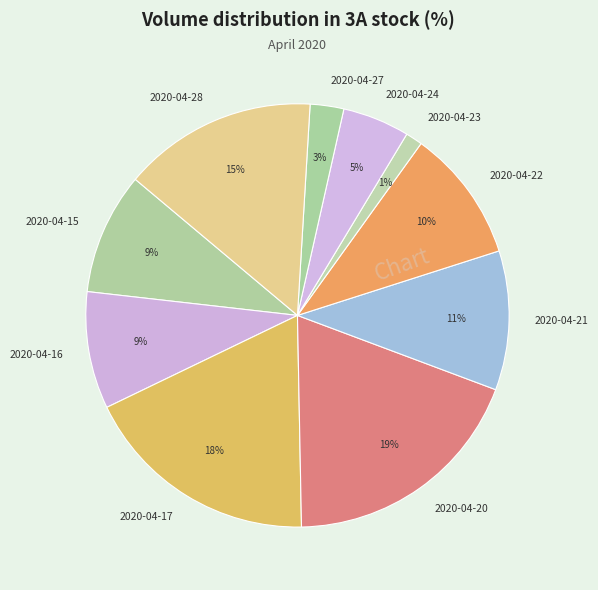

Which slice is the smallest?

2020-04-23